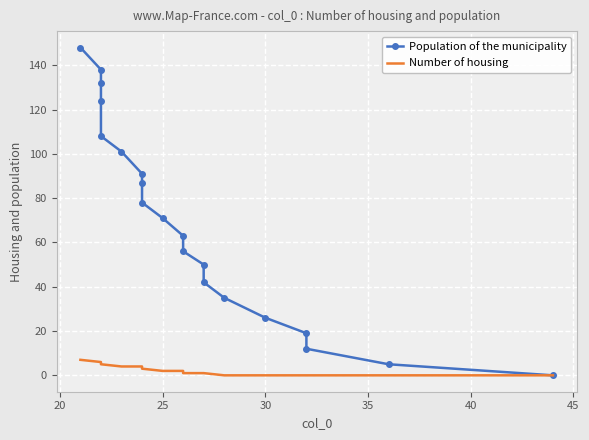

What is the difference between the maximum and minimum values in the Number of housing series?

7